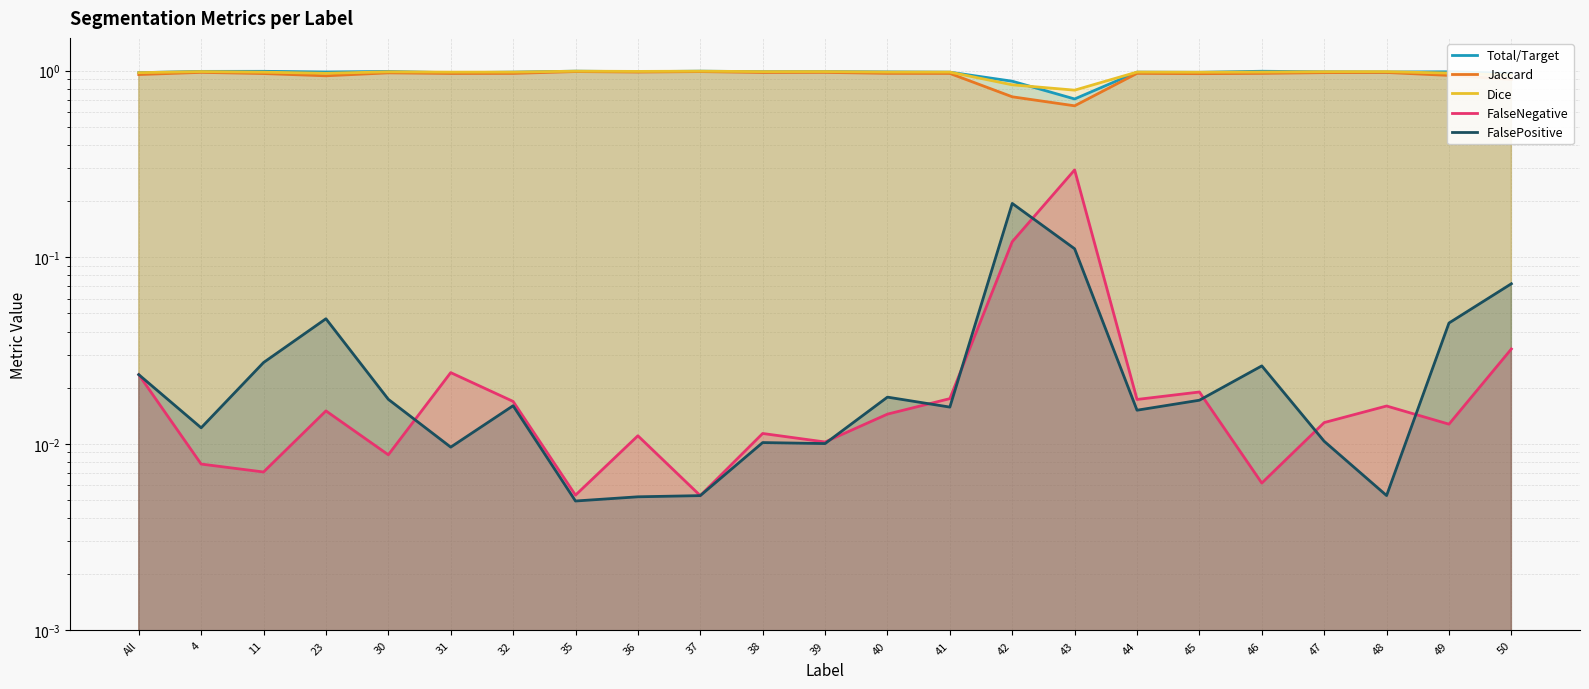

How many lines are shown in the chart?

5